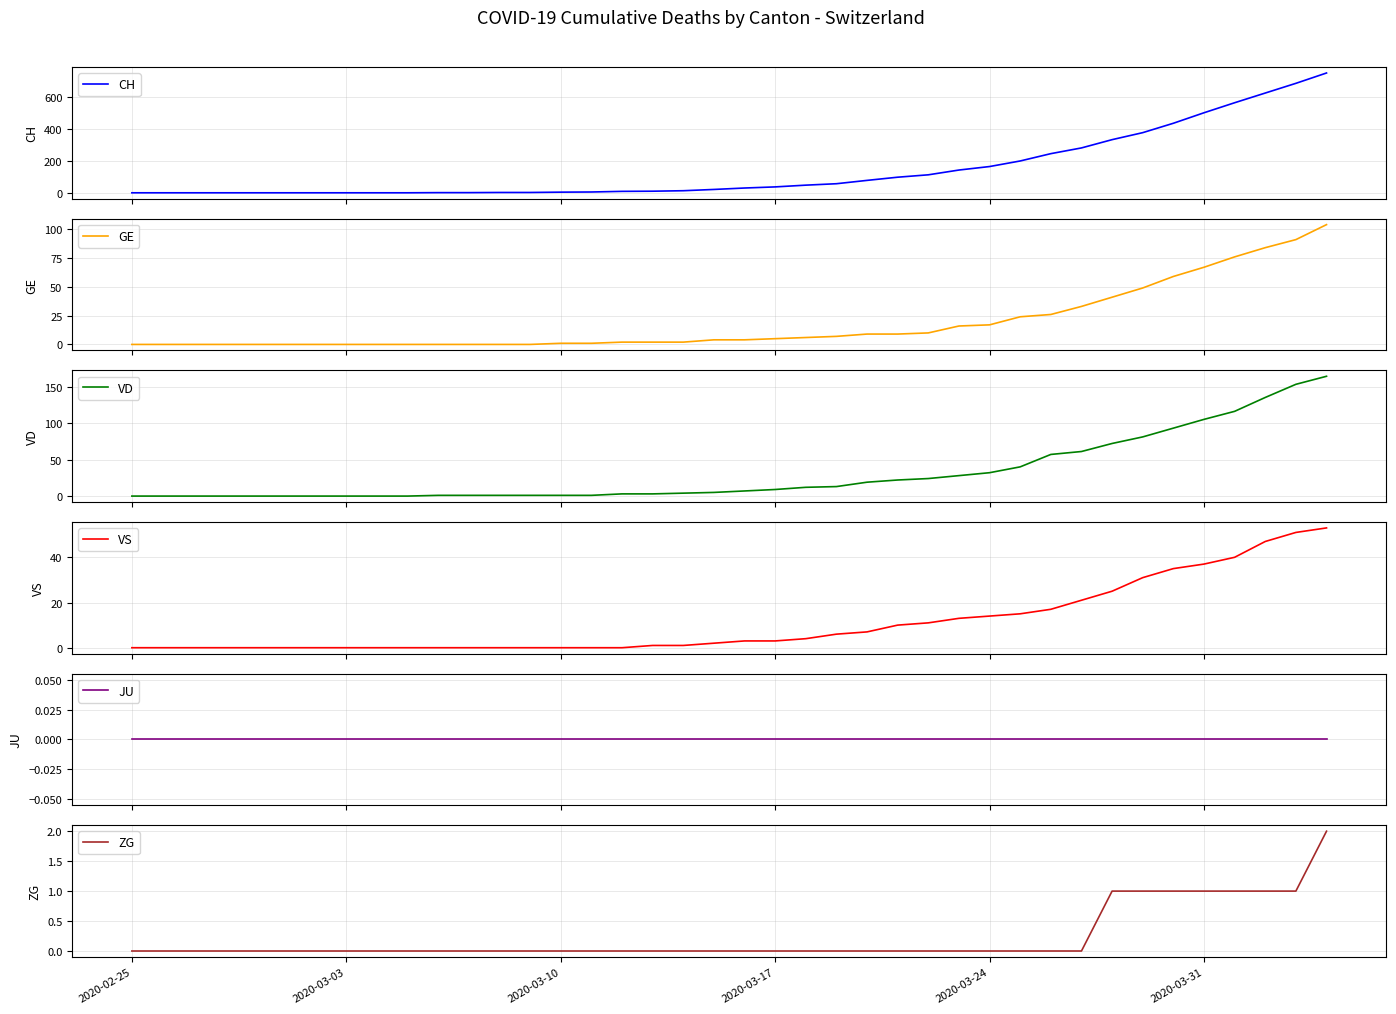

What is the maximum value for CH?

753